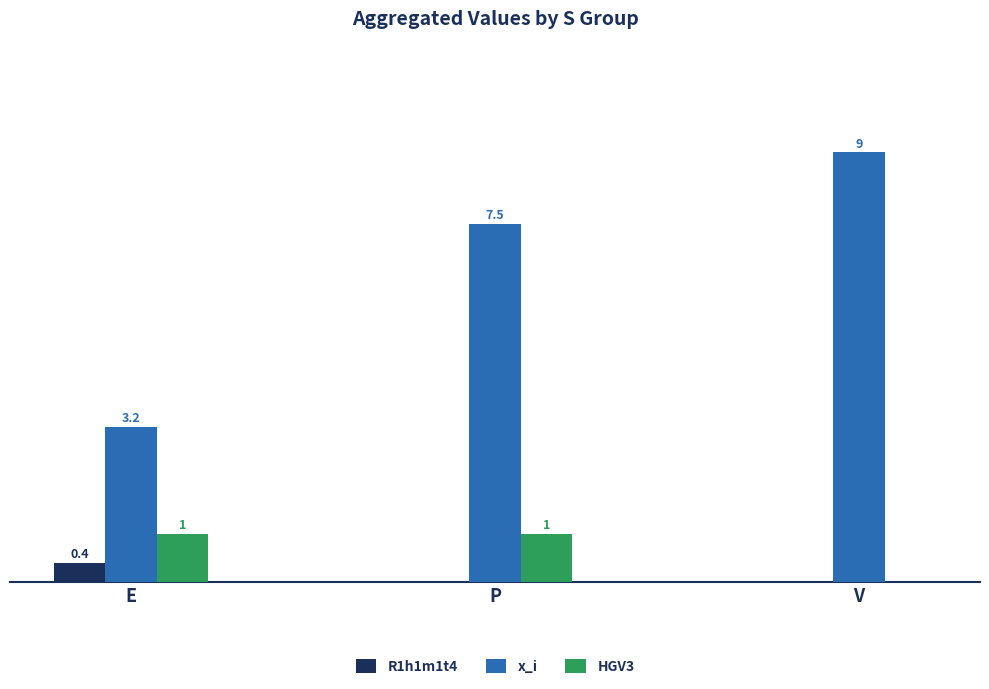

Which series changed the most between E and P?

x_i